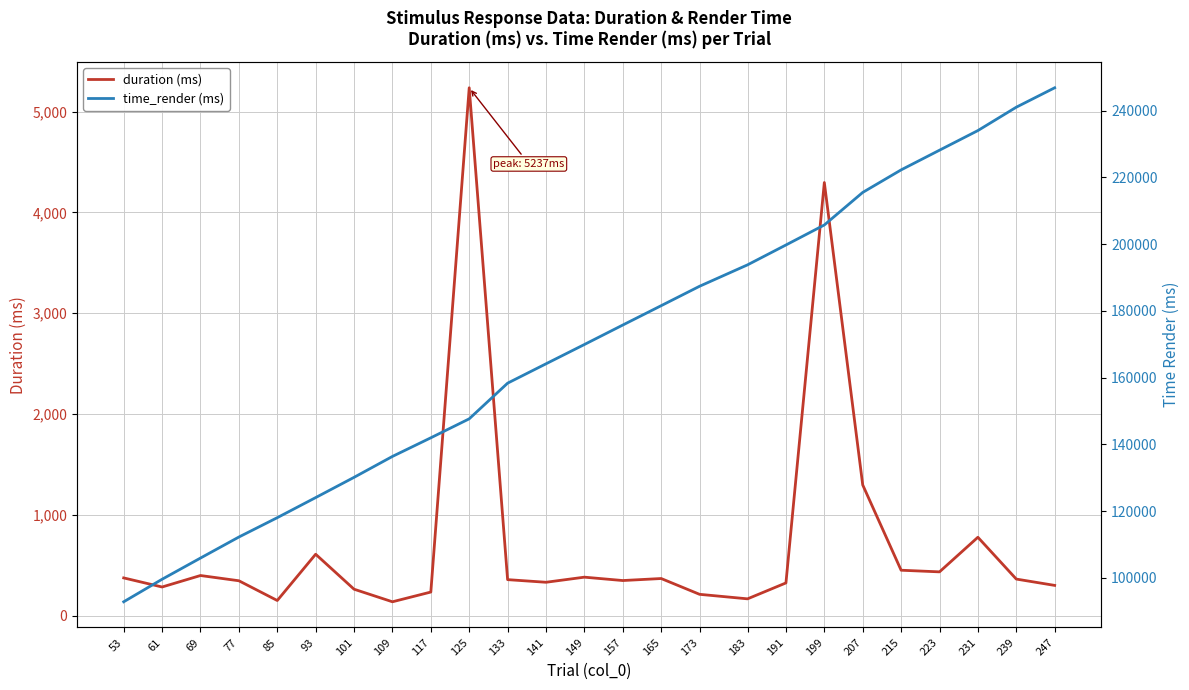

Reading left to right, transcribe all the data shown in this chart.

duration (ms): 374.8	284.6	398.5	346.5	150.6	609.7	262.7	138.0	234.5	5236.9	357.6	331.5	382.2	348.7	368.7	211.9	167.1	325.1	4297.0	1297.1	451.0	434.8	778.0	363.2	300.5
time_render (ms): 92834.2	99584.0	105933.8	112233.5	118033.4	124050.0	130116.5	136382.8	141965.9	147649.1	158332.2	164132.0	169915.2	175748.4	181548.3	187364.8	193781.3	199731.1	205730.9	215480.7	222230.7	228130.6	234013.6	241013.6	246829.9